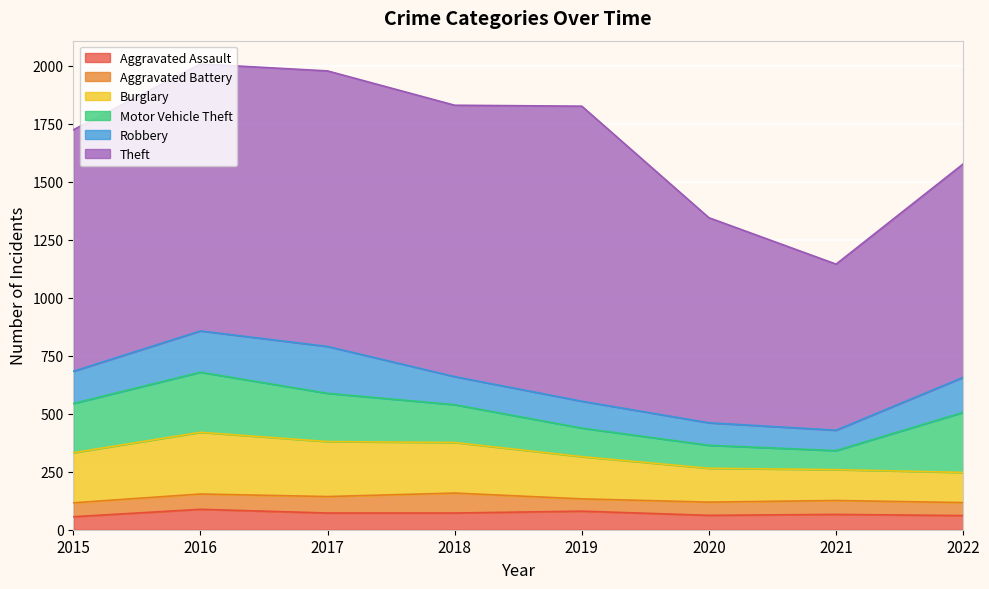

At which category does the chart reach its peak across all series?

2019